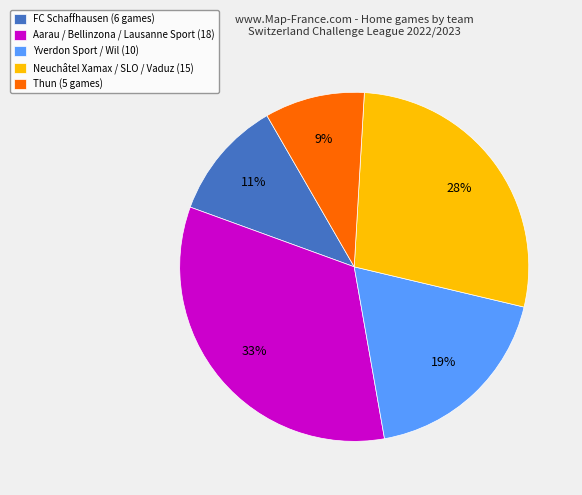

To the nearest percent, what is the difference between the Thun (5 games) and Neuchâtel Xamax / SLO / Vaduz (15) slice percentages?

19%